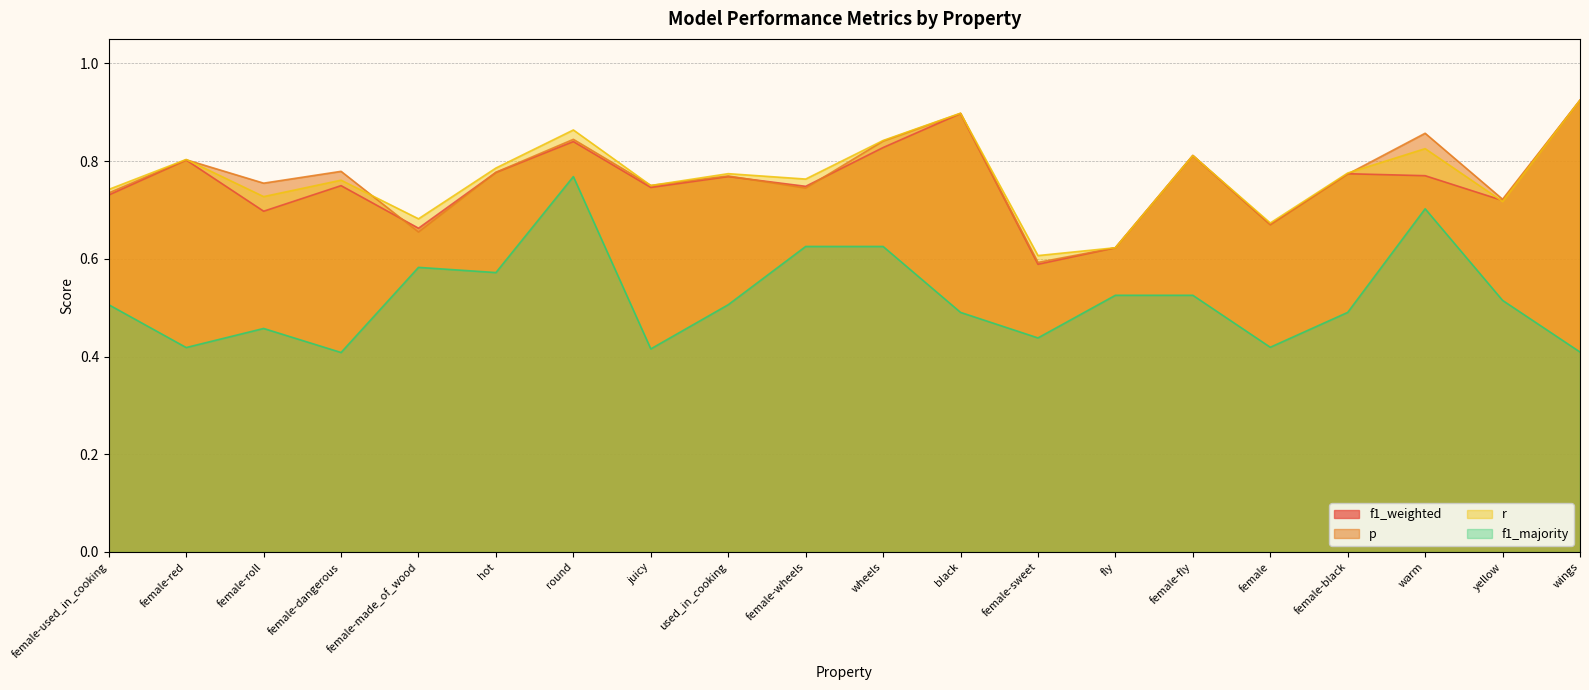

What is the total value across all series at hot?

2.9